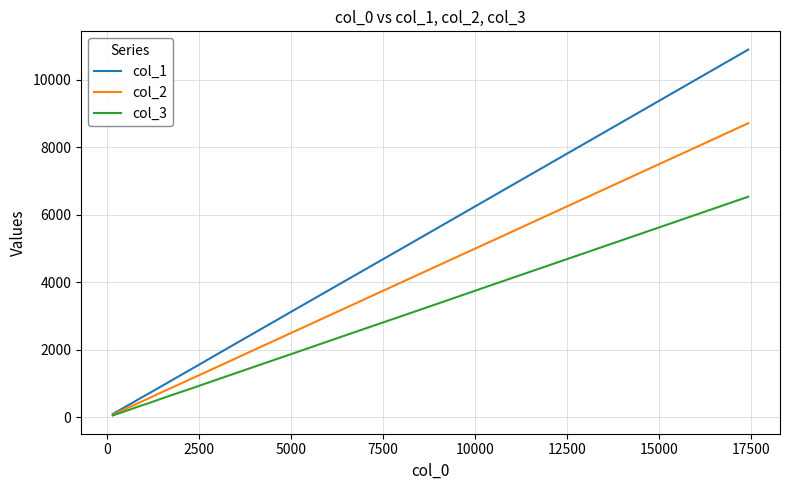

Which series has the widest spread of values?

col_1